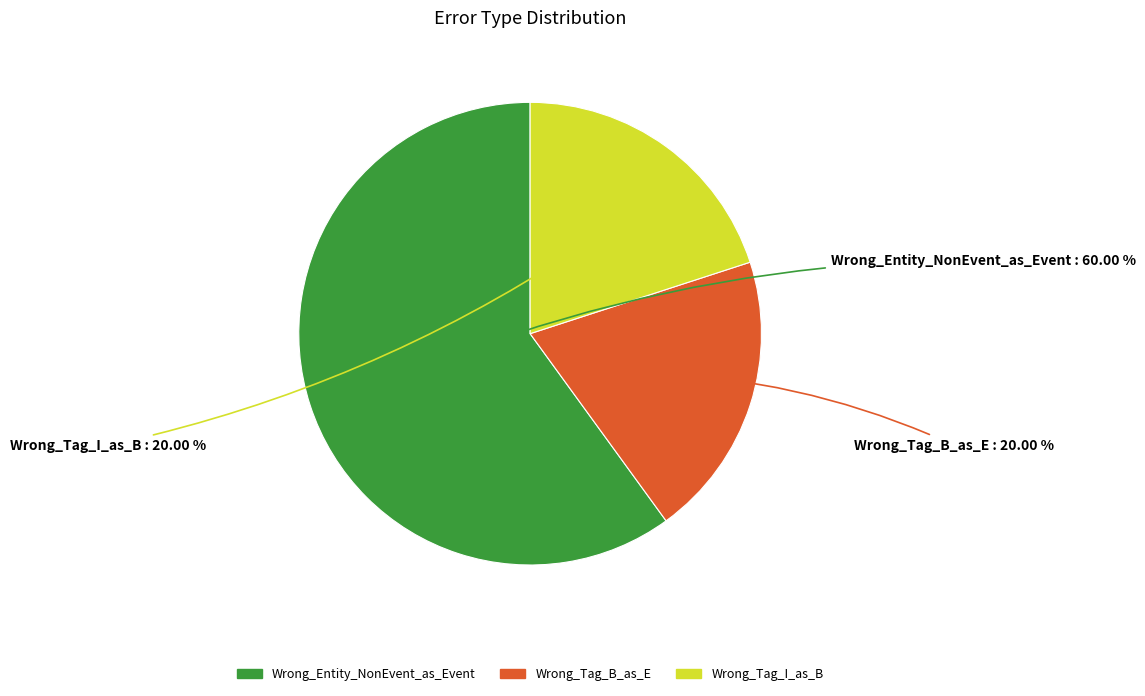

Does Wrong_Tag_I_as_B account for over 50% of the chart?

No